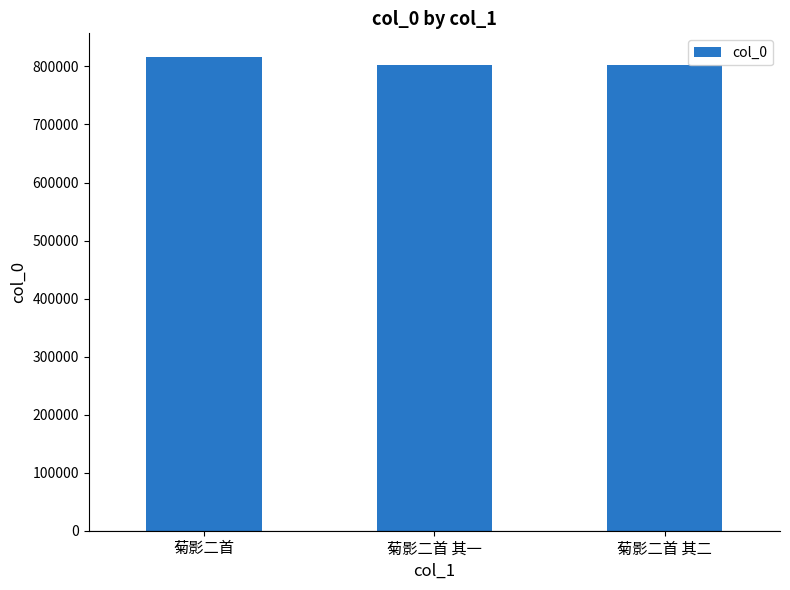

What is the difference between the maximum and minimum values?

13122